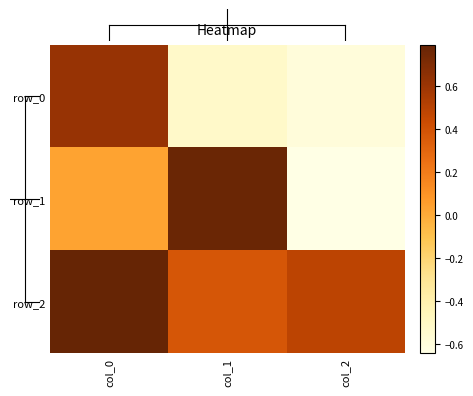

Reading left to right, list all the values displayed in this chart.

row_0: col_0=0.6	col_1=-0.5	col_2=-0.6
row_1: col_0=0.0	col_1=0.8	col_2=-0.6
row_2: col_0=0.8	col_1=0.4	col_2=0.5